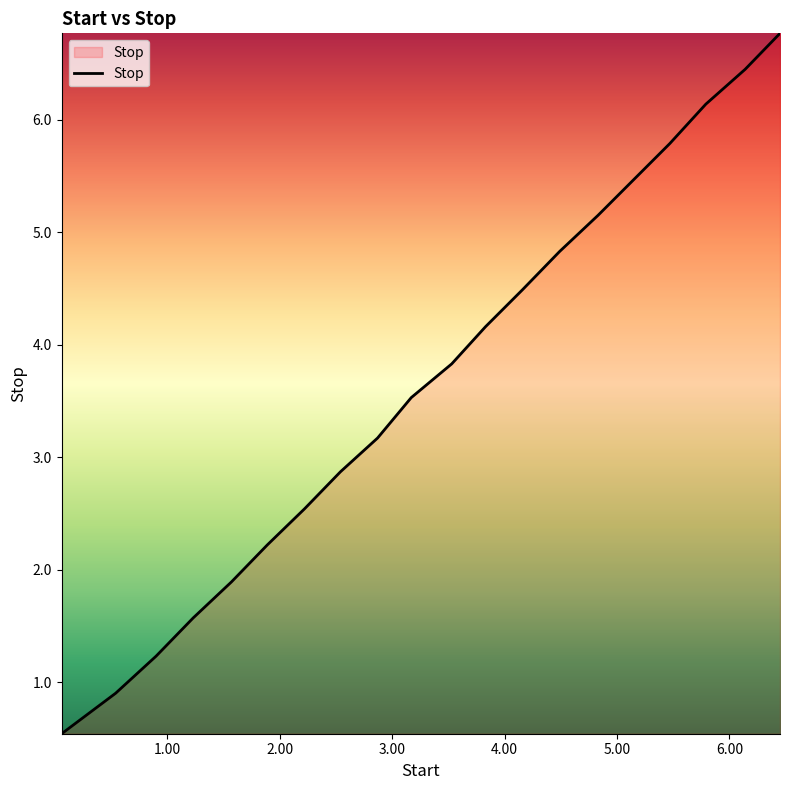

What is the greatest value displayed?

6.8